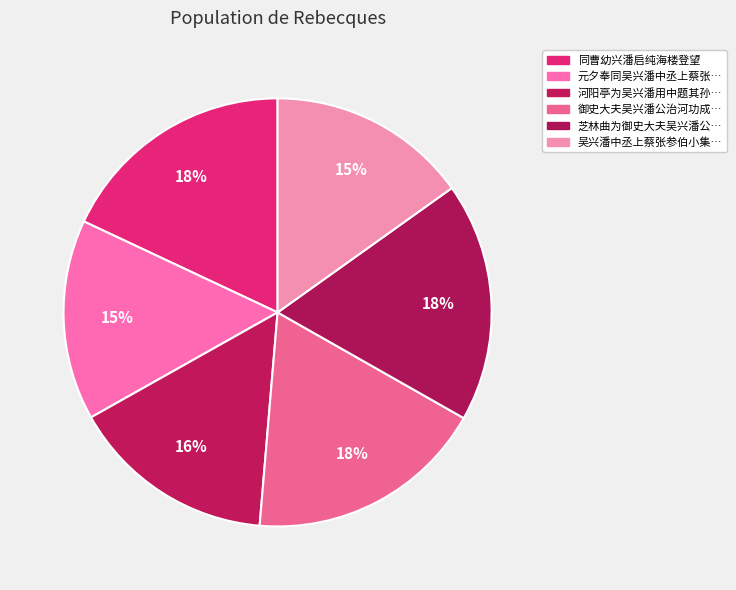

Count the number of slices in the pie.

6